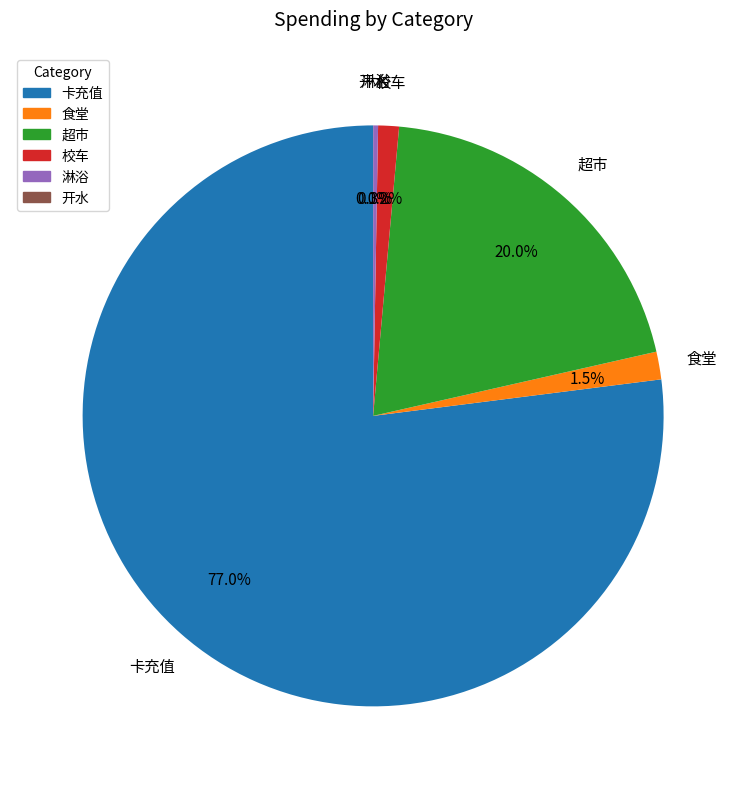

Is there a majority slice in this chart?

Yes